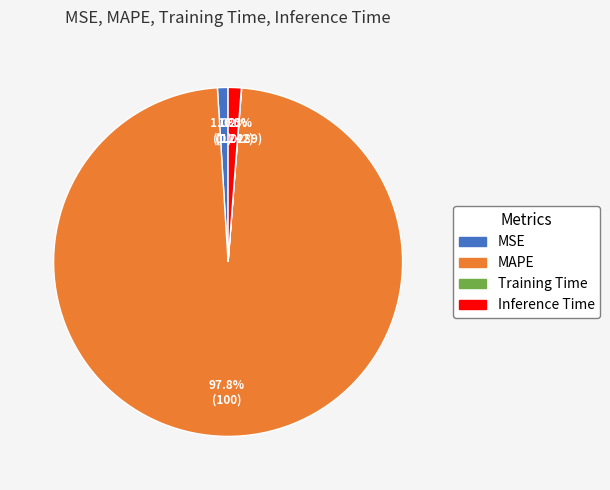

Is there any slice that represents more than half of the pie?

Yes